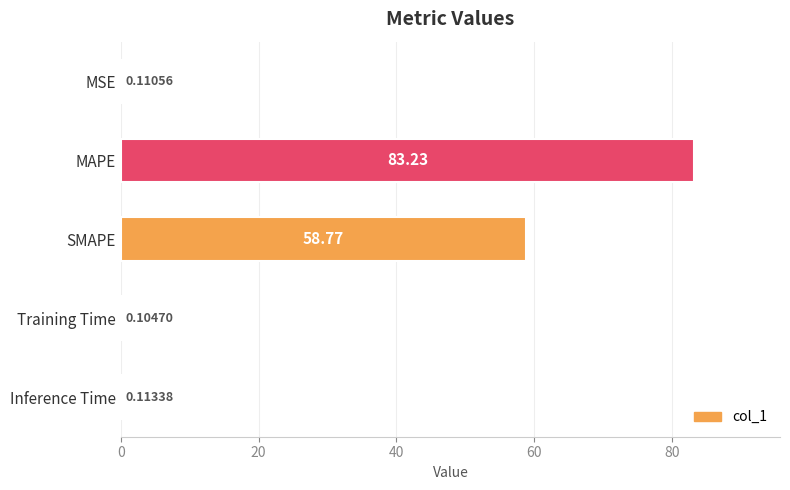

Which category has the highest value across all series?

MAPE